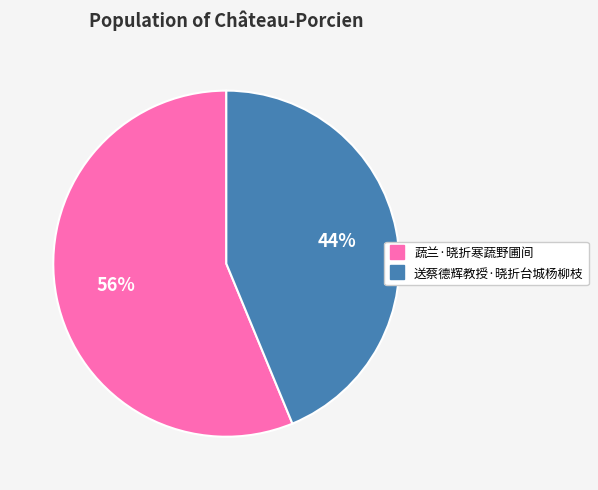

Between 送蔡德辉教授·晓折台城杨柳枝 and 蔬兰·晓折寒蔬野圃间, which is larger?

蔬兰·晓折寒蔬野圃间